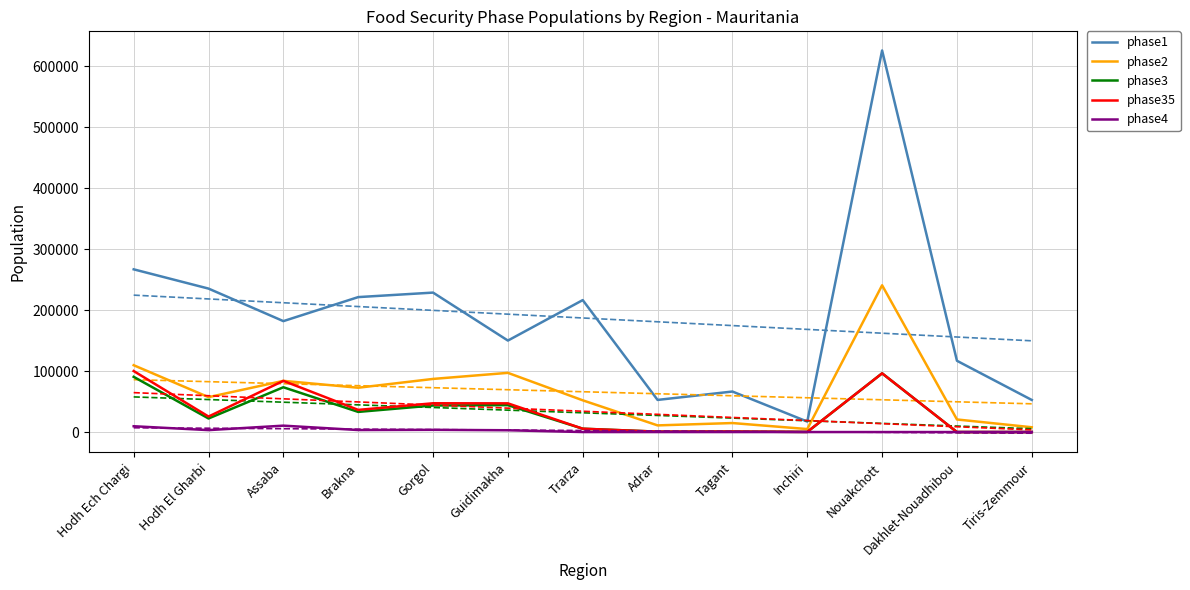

Is it true that phase3 equals 43562.2 at Gorgol?

True